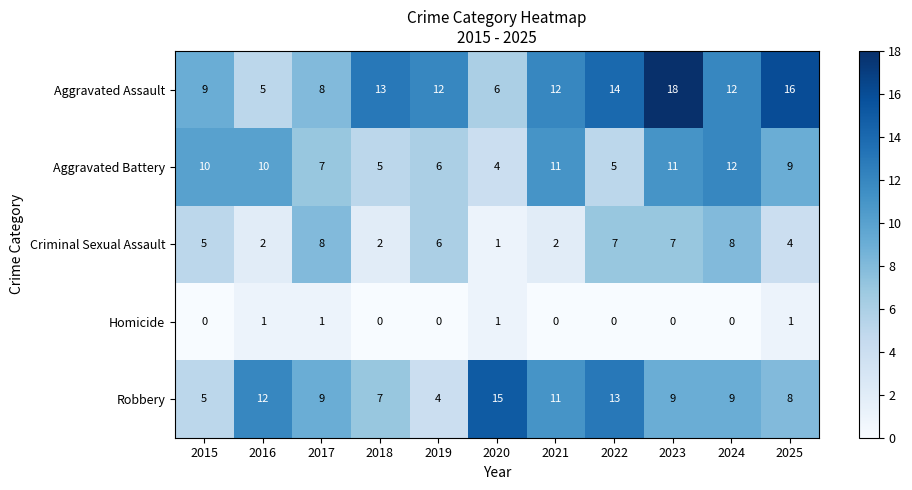

Rank the series by their maximum value, from highest to lowest.

Aggravated Assault, Robbery, Aggravated Battery, Criminal Sexual Assault, Homicide